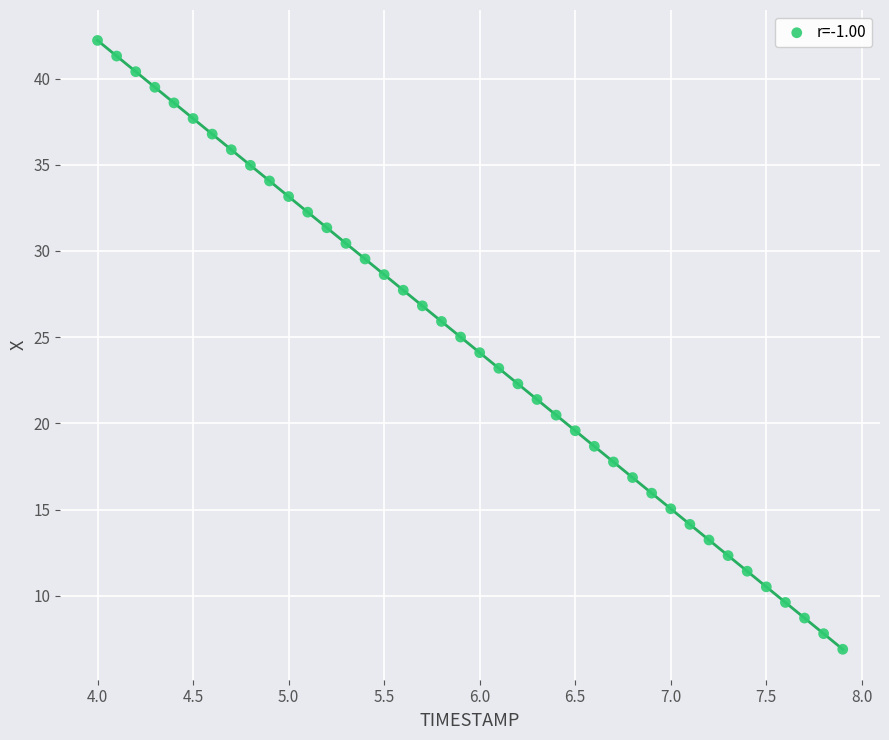

What is the range of X values (max minus min)?

3.9